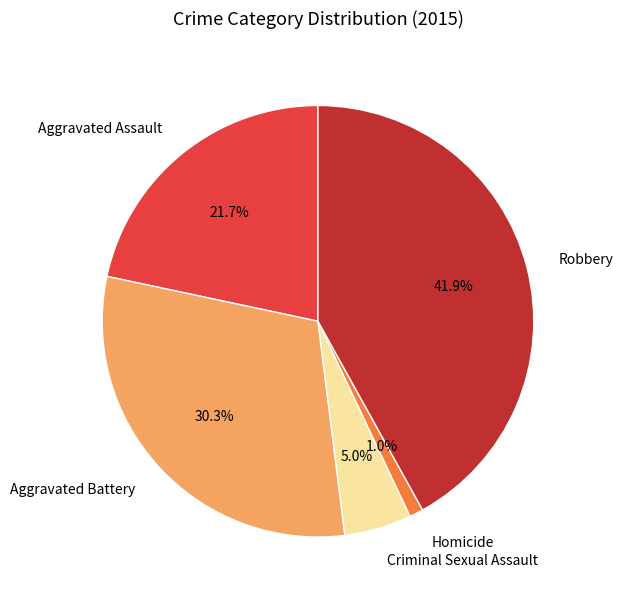

Approximately how many times larger is the value at Robbery compared to Aggravated Assault?

1.9